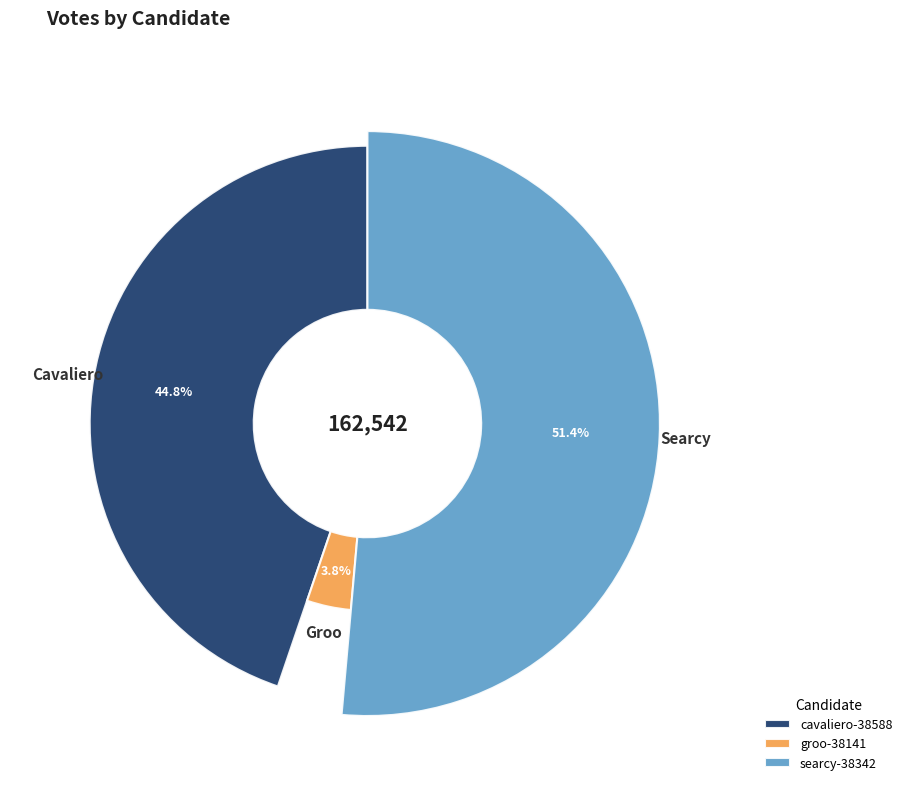

The searcy-38342 slice represents 46% of the pie. True or false?

False